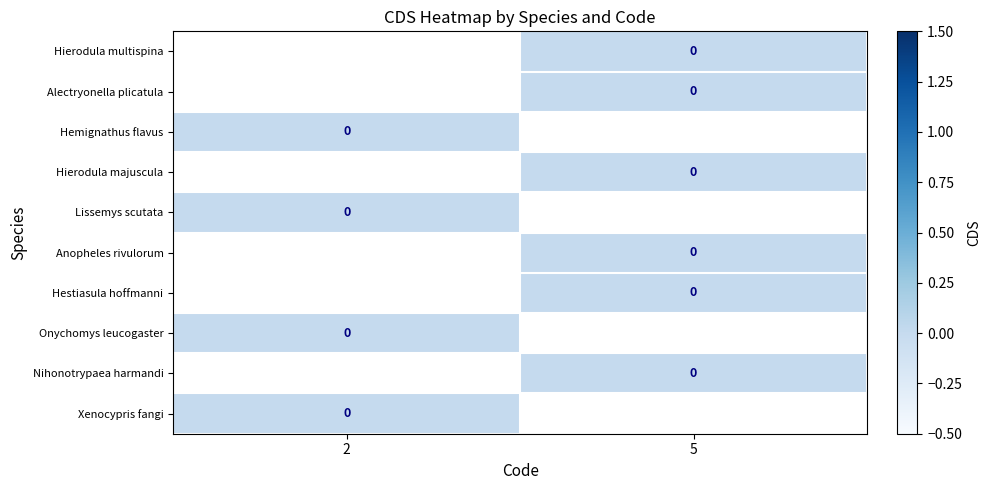

List the labels in order of Hierodula majuscula value, smallest first.

2, 5